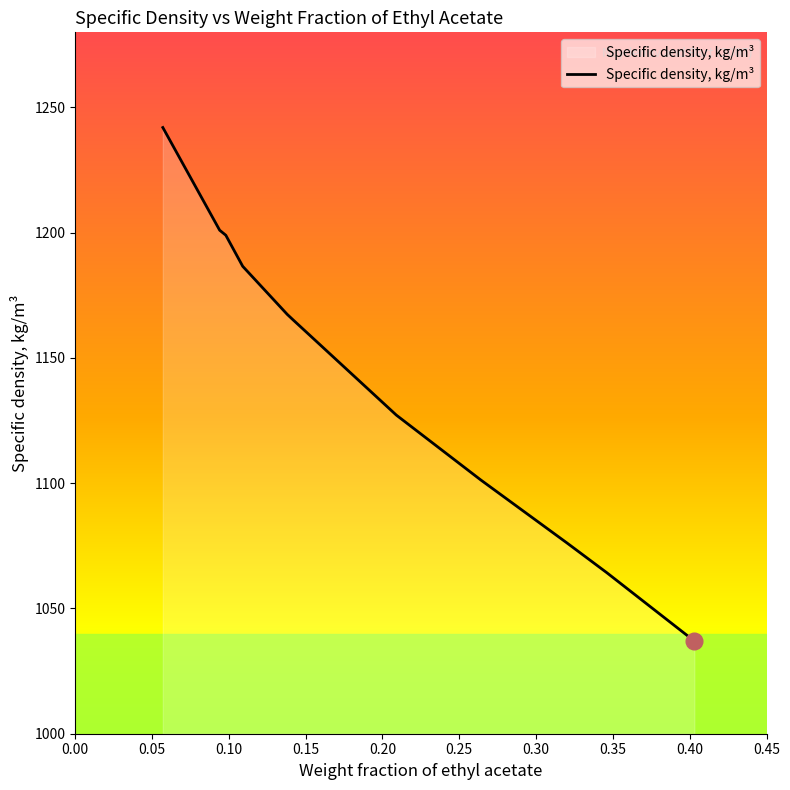

What is the greatest value displayed?

1242.0